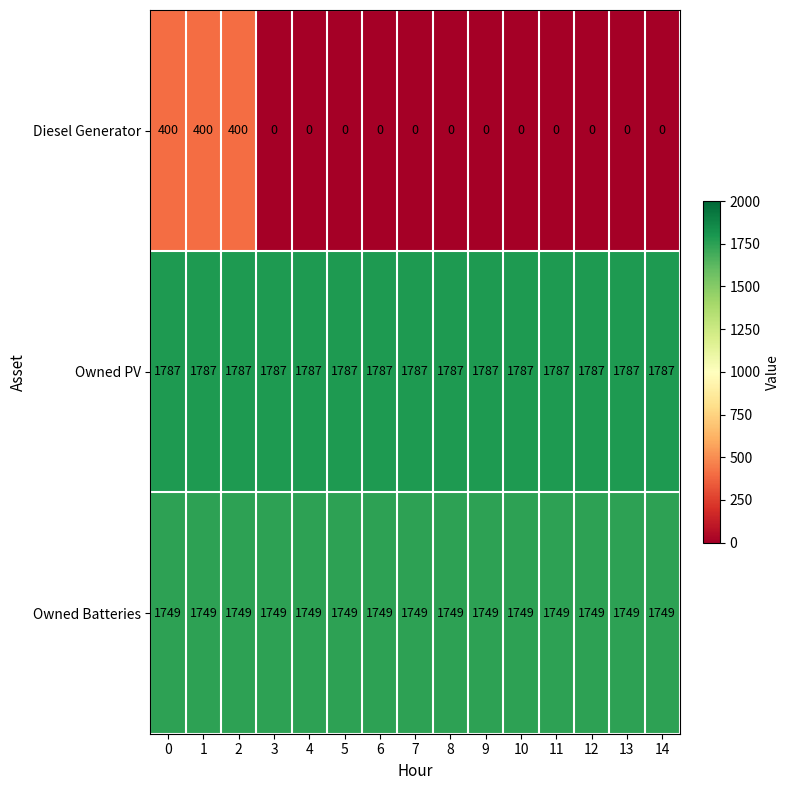

Which series has the largest range (max minus min)?

Diesel Generator